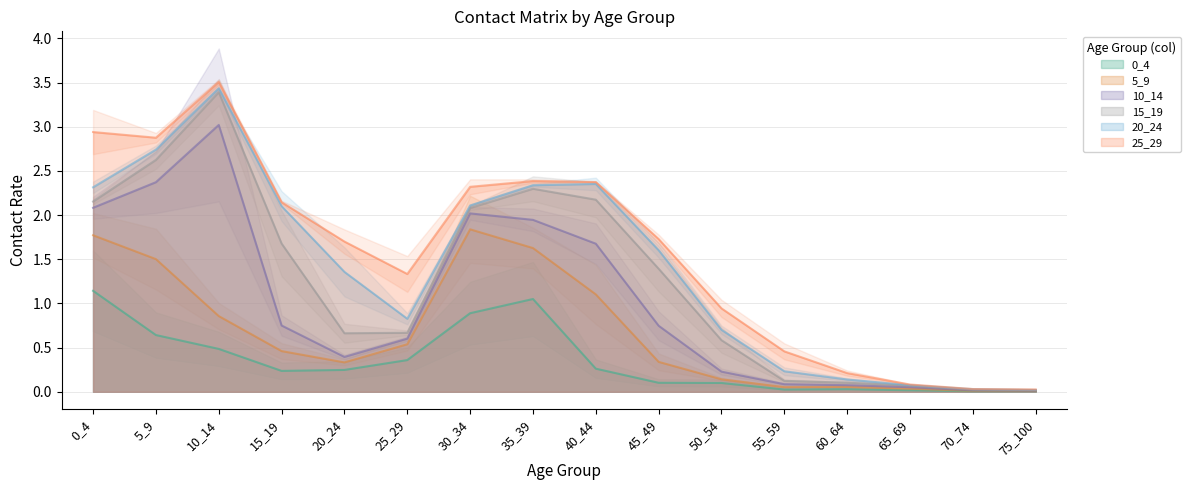

After their last crossing, which series has the higher values: 20_24 or 15_19?

15_19